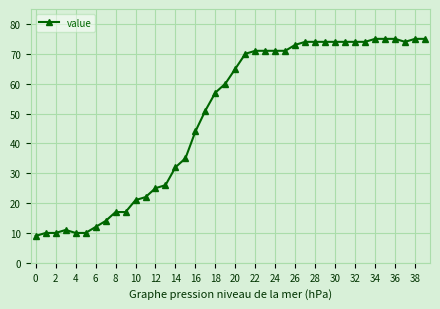

Reading left to right, list all the values displayed in this chart.

9	10	10	11	10	10	12	14	17	17	21	22	25	26	32	35	44	51	57	60	65	70	71	71	71	71	73	74	74	74	74	74	74	74	75	75	75	74	75	75